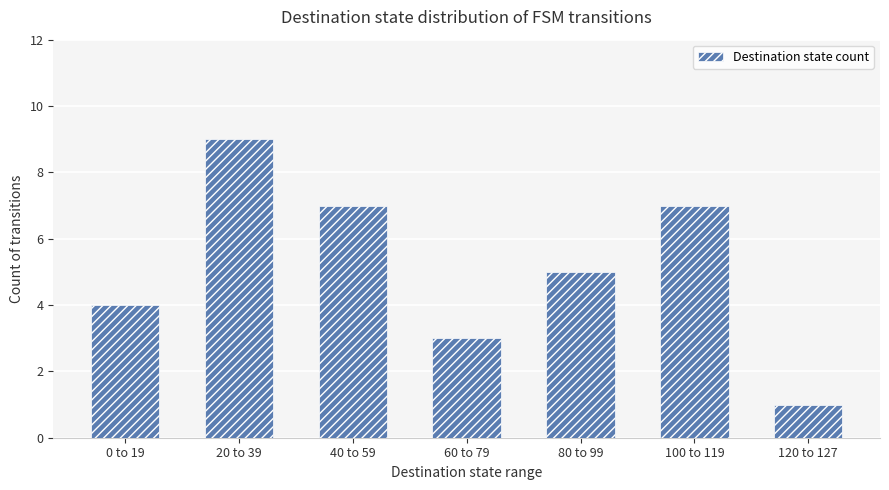

Reading left to right, transcribe all the data shown in this chart.

0 to 19=4	20 to 39=9	40 to 59=7	60 to 79=3	80 to 99=5	100 to 119=7	120 to 127=1